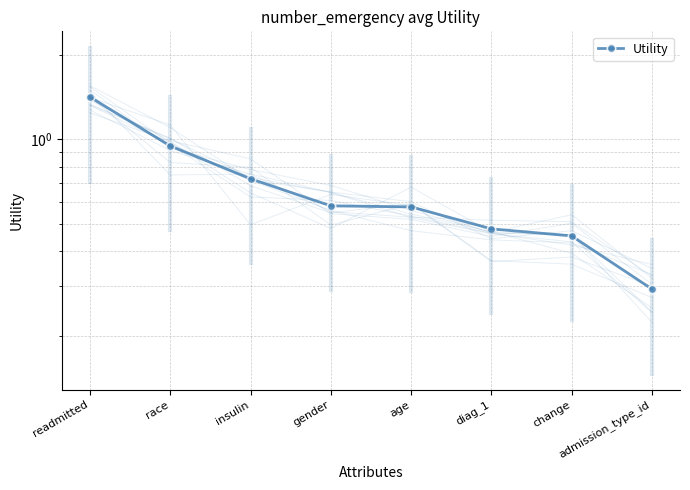

Rank the categories by value from lowest to highest.

admission_type_id, change, diag_1, age, gender, insulin, race, readmitted